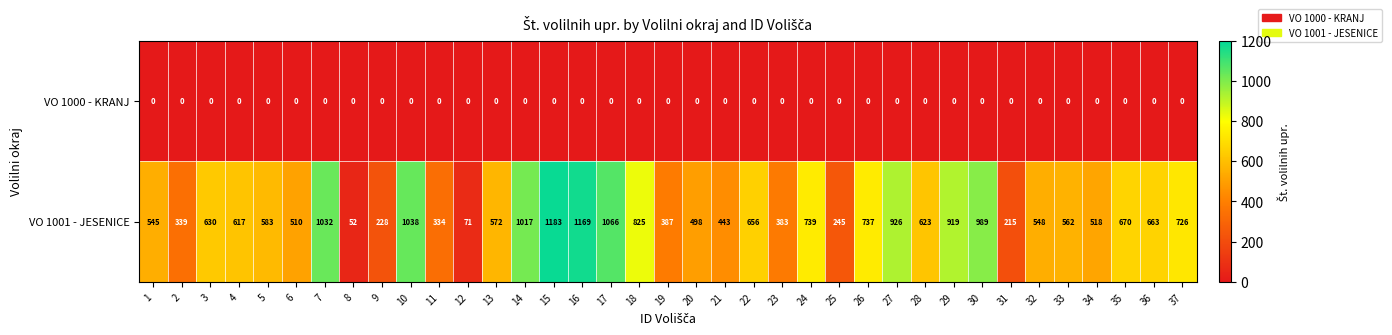

List the series in order of their peak value, highest first.

VO 1001 - JESENICE, VO 1000 - KRANJ